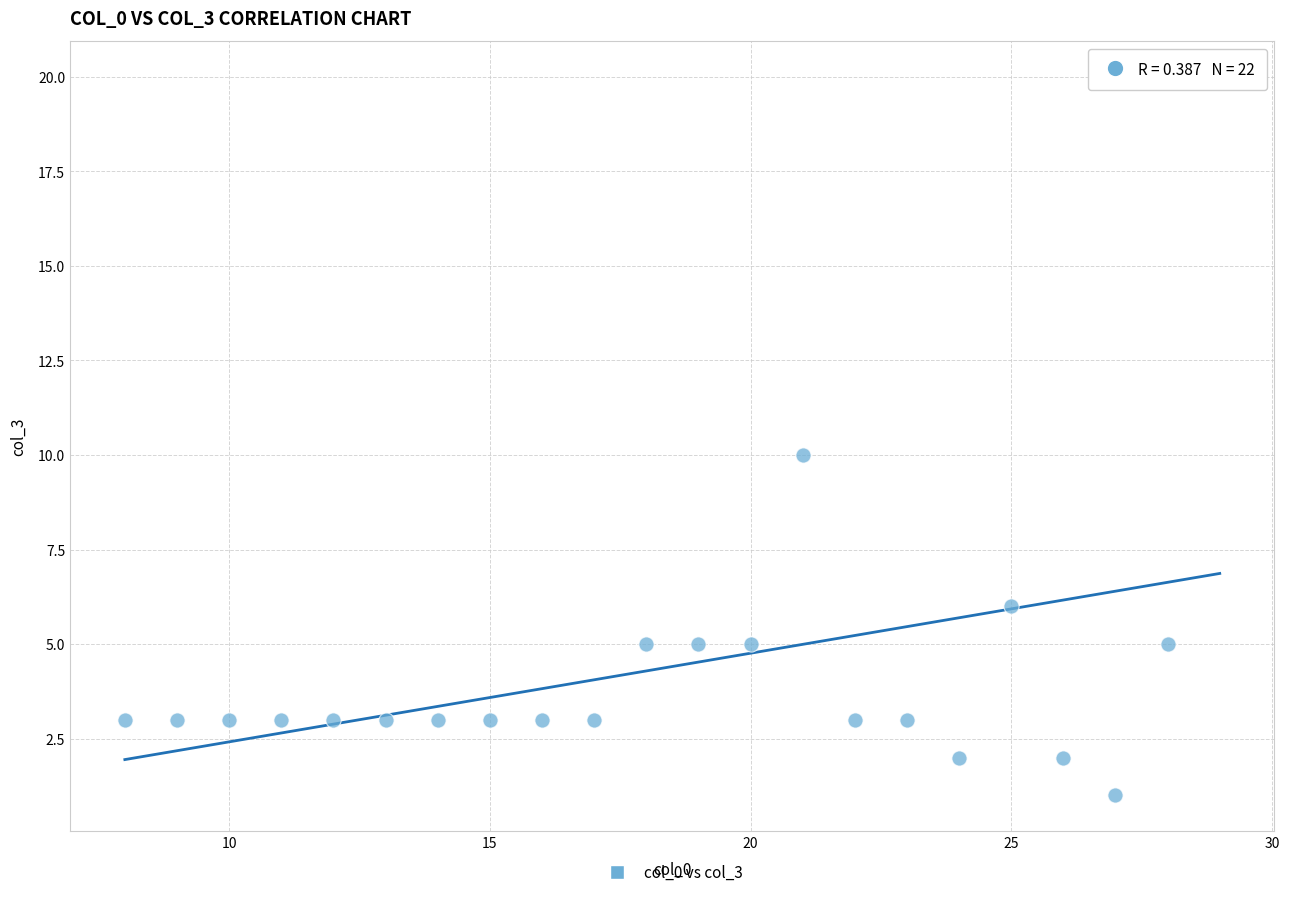

What is the range of Y values (max minus min)?

19